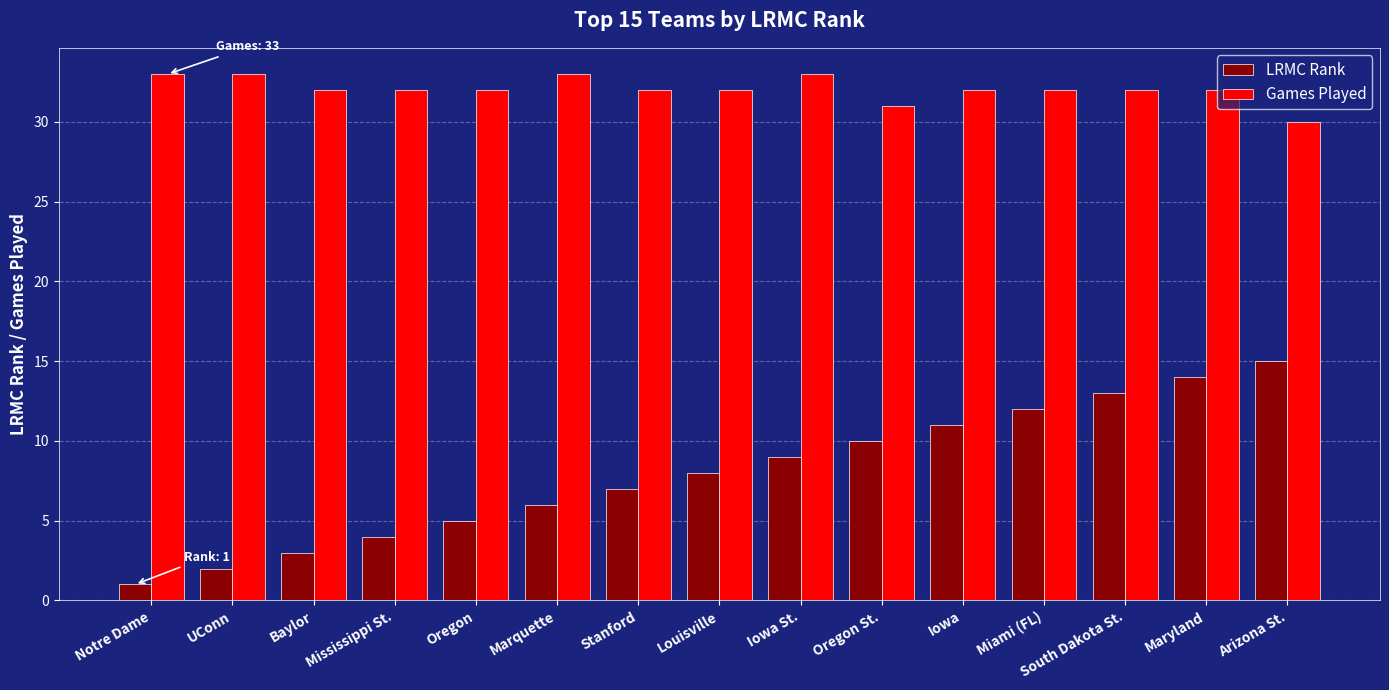

What is the approximate value of Games Played at Stanford?

32